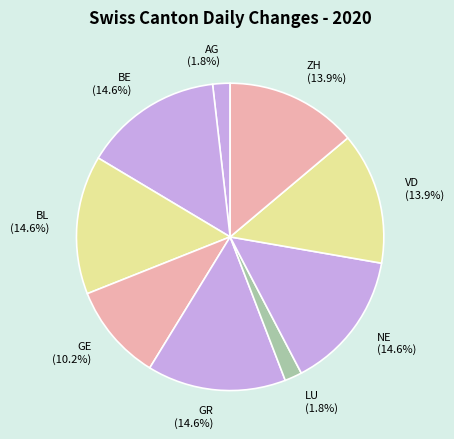

Which has a higher value, ZH or BE?

BE